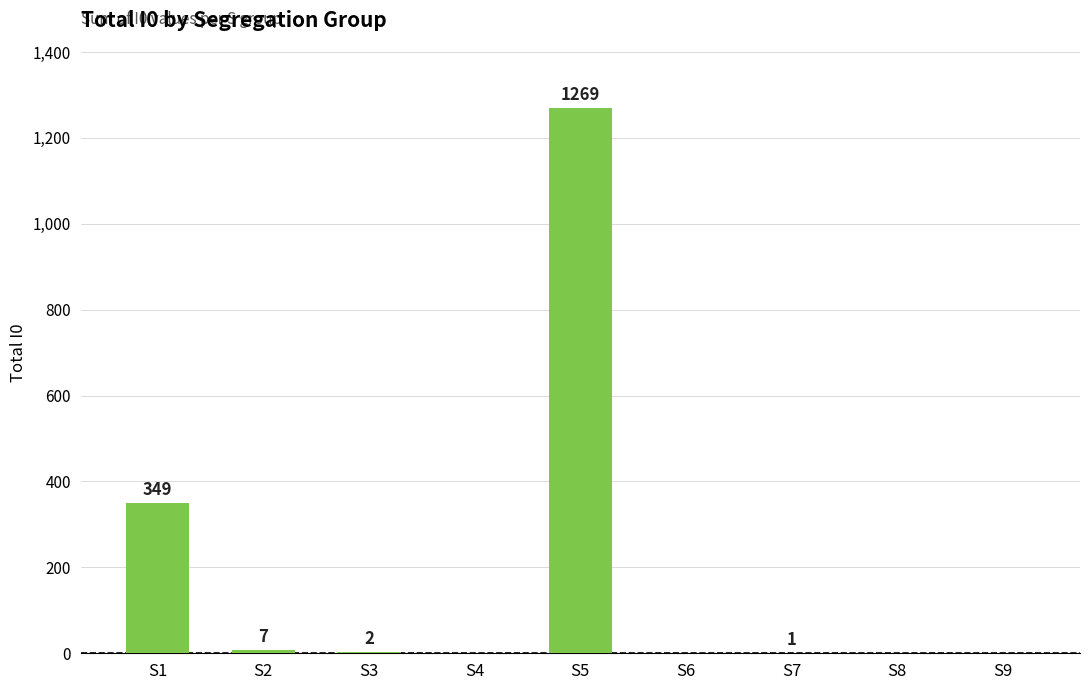

The chart shows a value of 429 at S8. True or false?

False